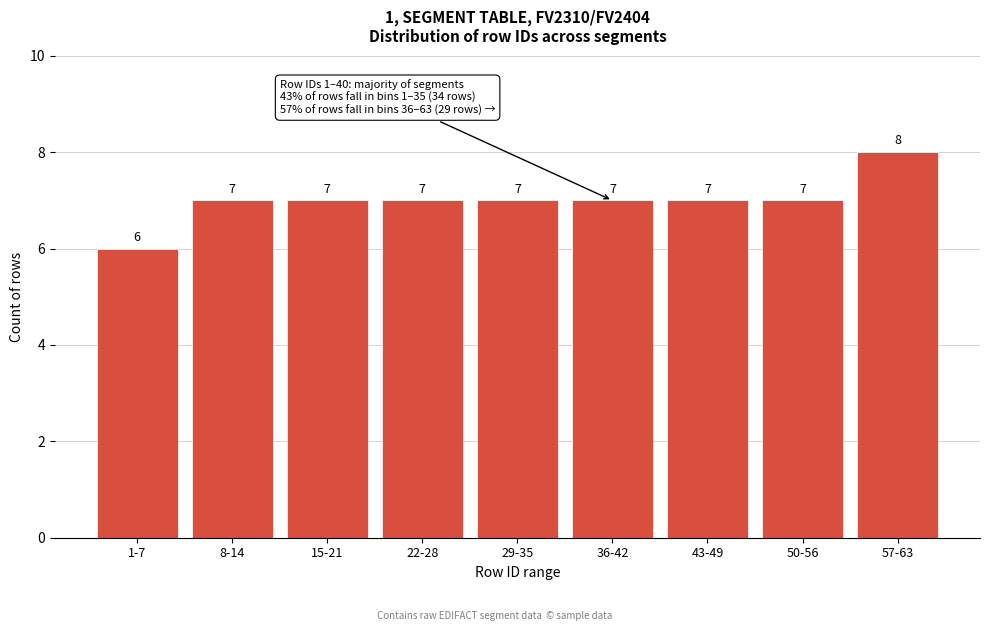

Reading left to right, what are all the values shown in this chart?

1-7=6	8-14=7	15-21=7	22-28=7	29-35=7	36-42=7	43-49=7	50-56=7	57-63=8